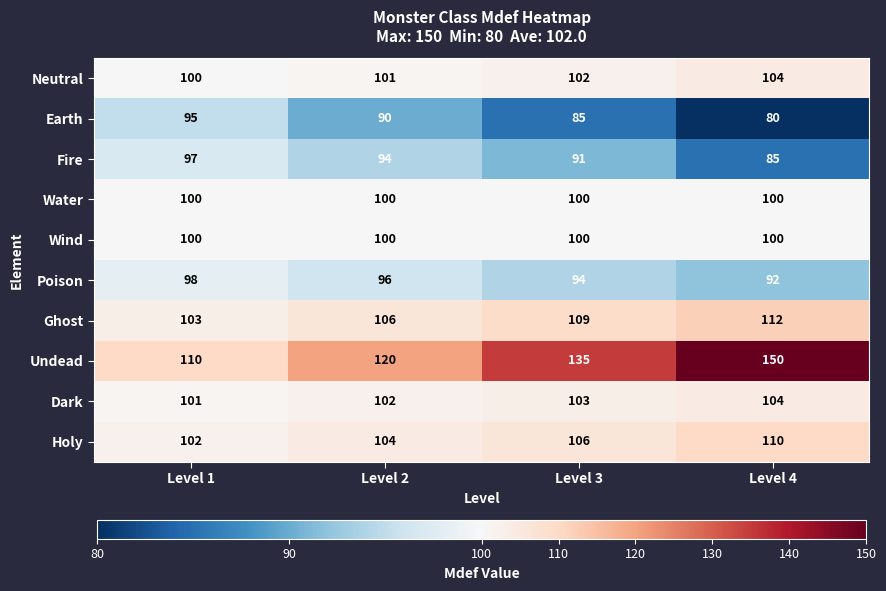

Which series changed the most between Level 2 and Level 4?

Undead